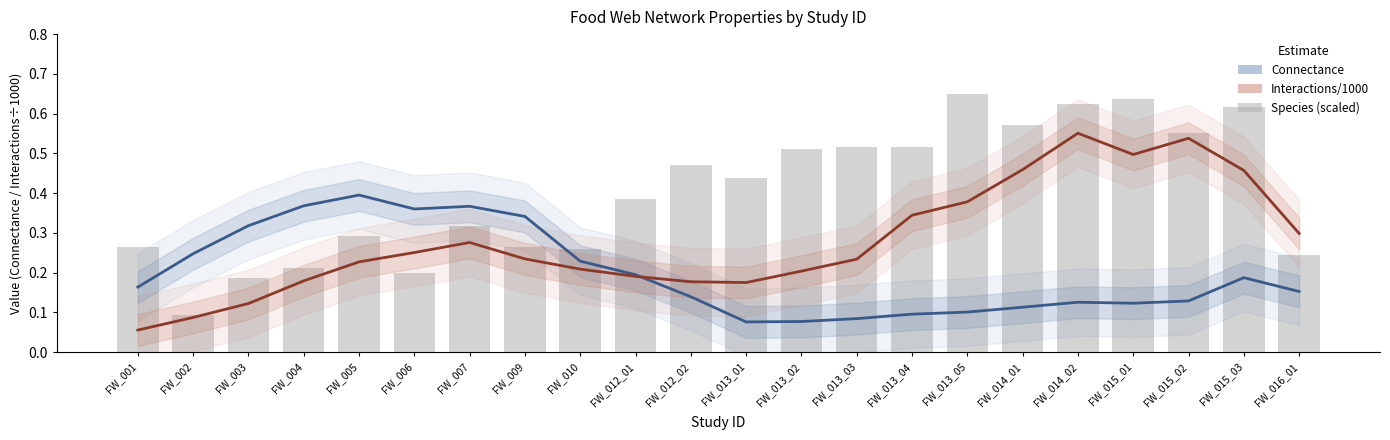

Is it true that Interactions/1000 (smooth) equals 0.2 at FW_012_01?

True